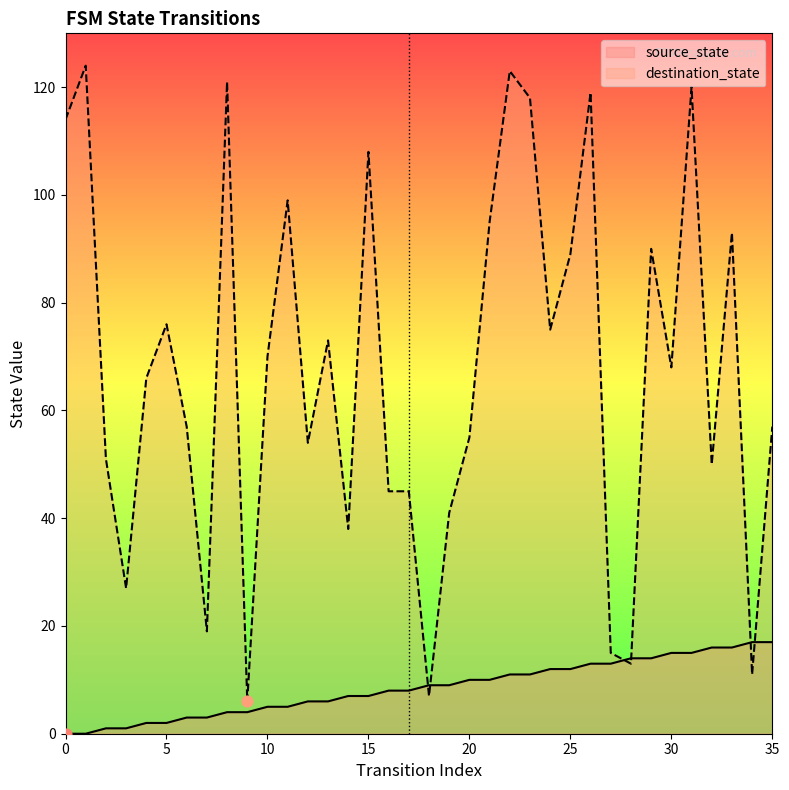

At how many categories does at least one series exceed 122?

2